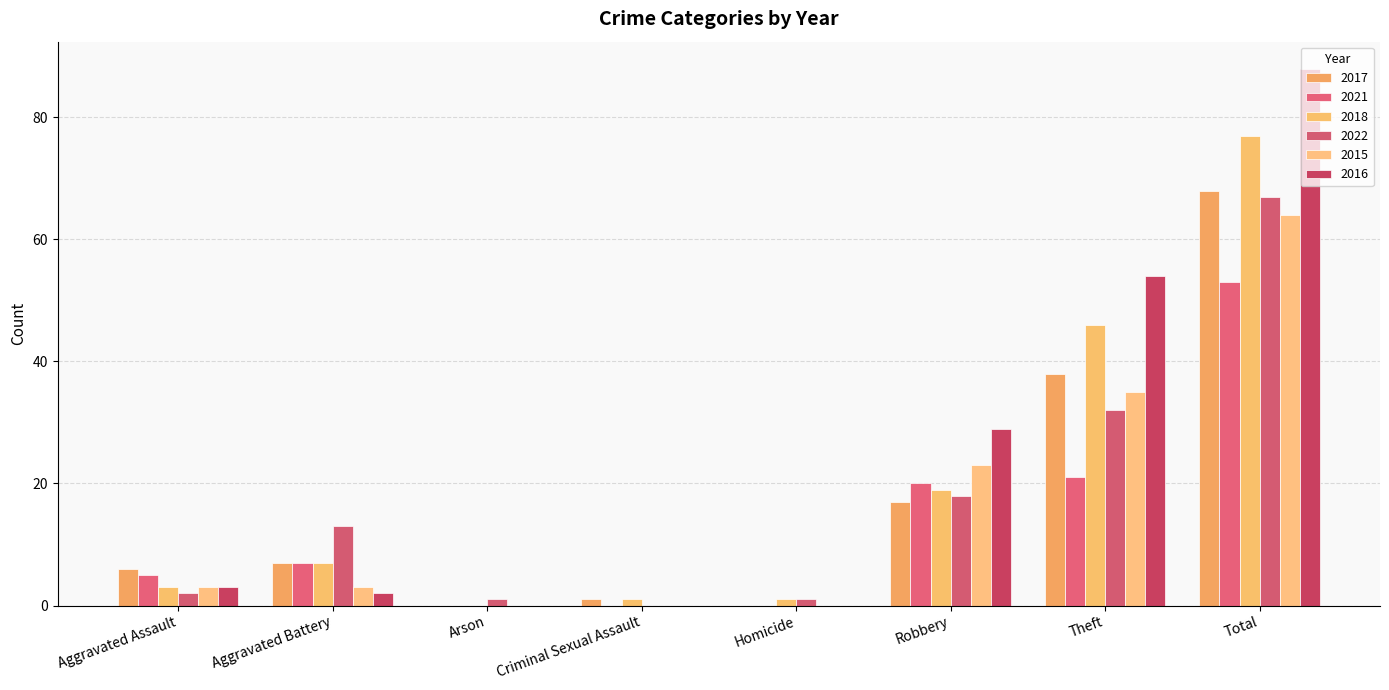

What is the spread (max minus min) of values at Aggravated Battery?

11